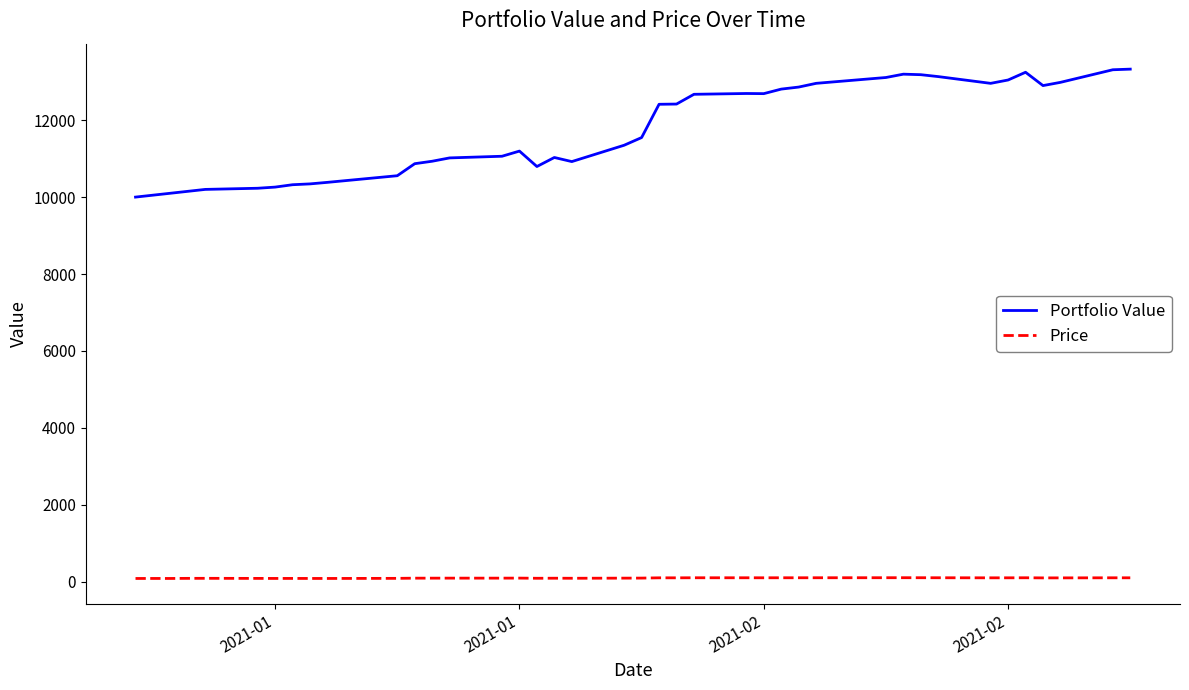

Which series has the widest spread of values?

Portfolio Value